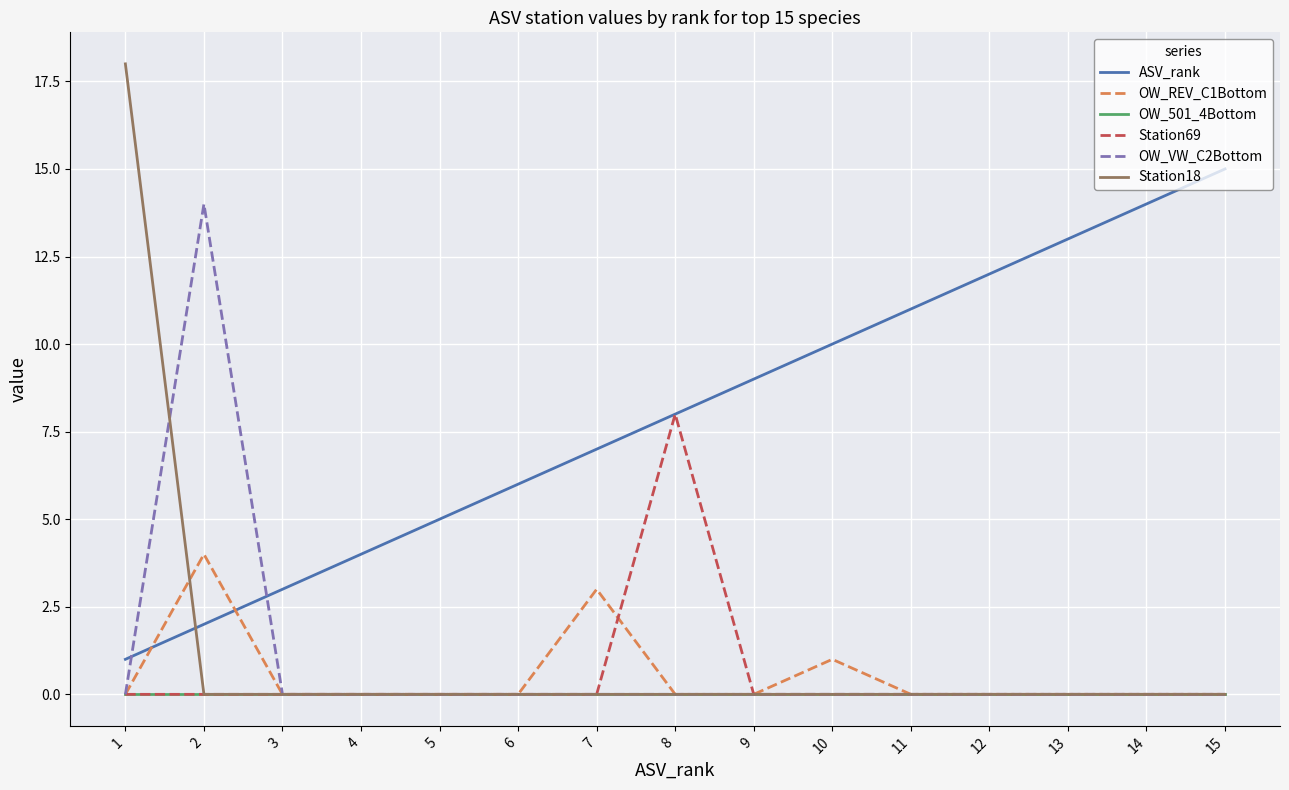

What is the average value of the ASV_rank series?

8